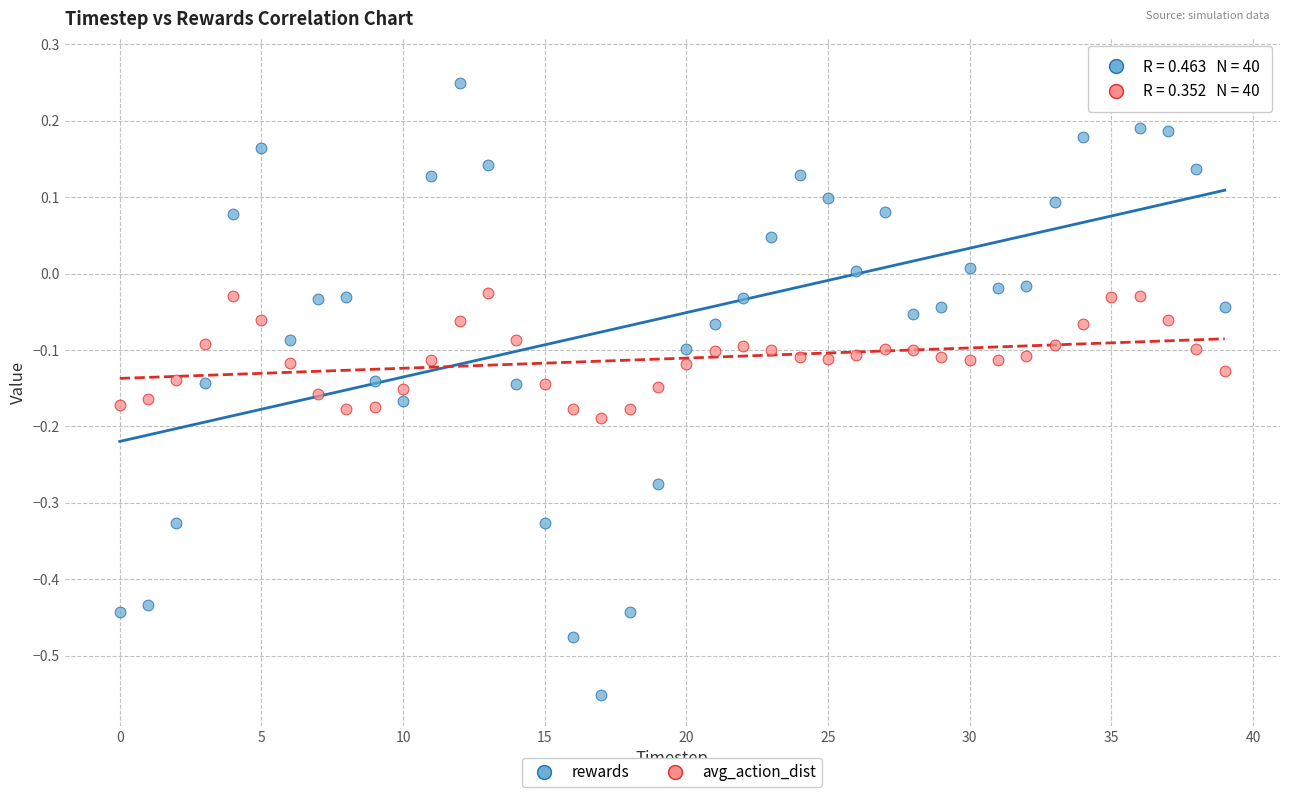

Which series has the largest Y range (max minus min)?

rewards